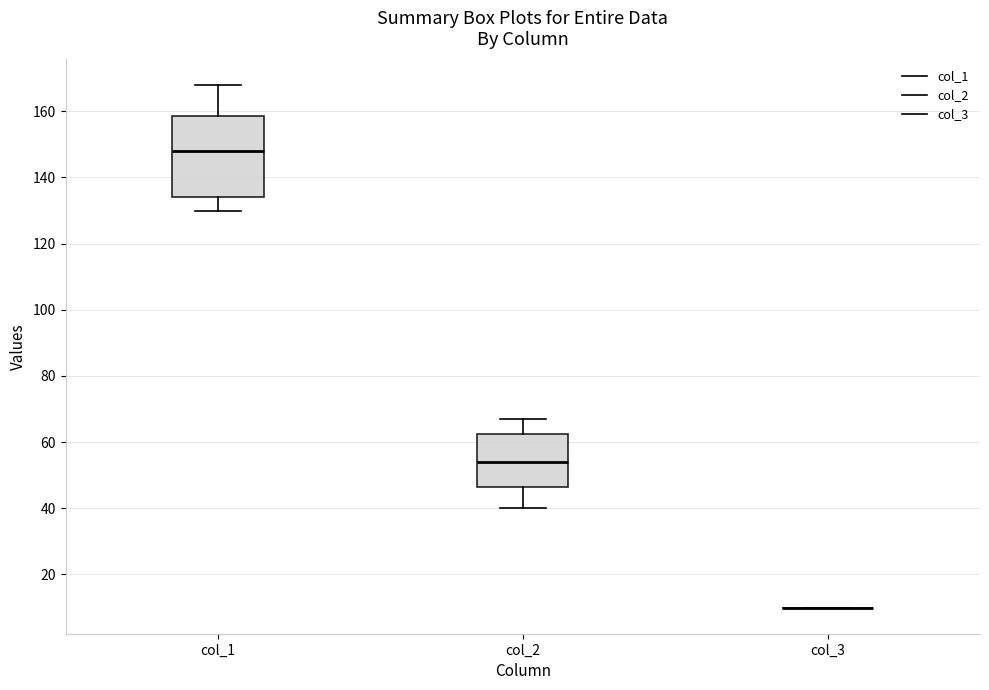

Reading left to right, transcribe this box plot: for each box, give where its median line is, the range the box spans, and where its two whiskers end, as read against the y-axis. The values are not printed on the chart, so give them approximately, as read against the axis.

col_1: median 148, box 134 to 158, whiskers 130 to 168
col_2: median 54, box 46 to 62, whiskers 40 to 68
col_3: box collapsed to a line at 10, whiskers 10 to 10